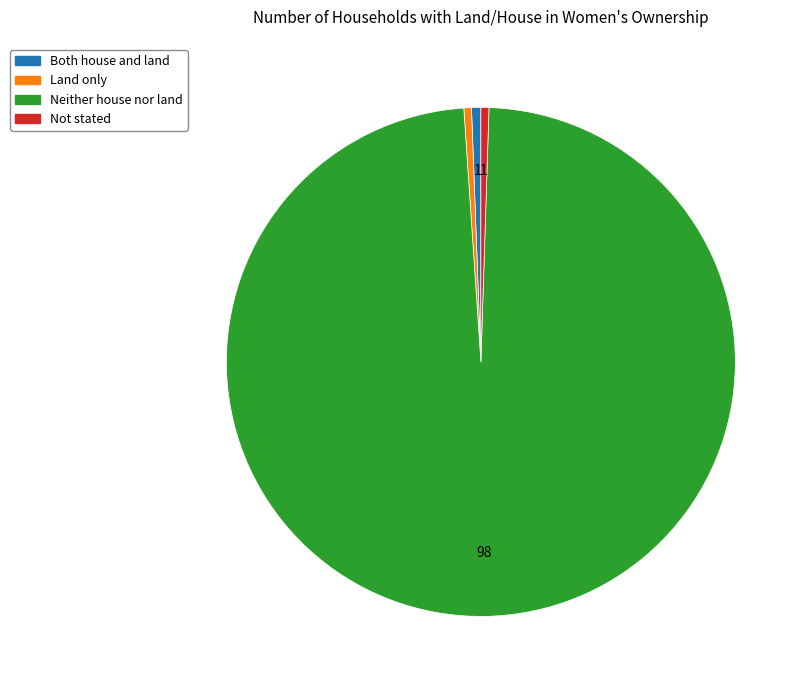

Which slice is the largest?

Neither house nor land